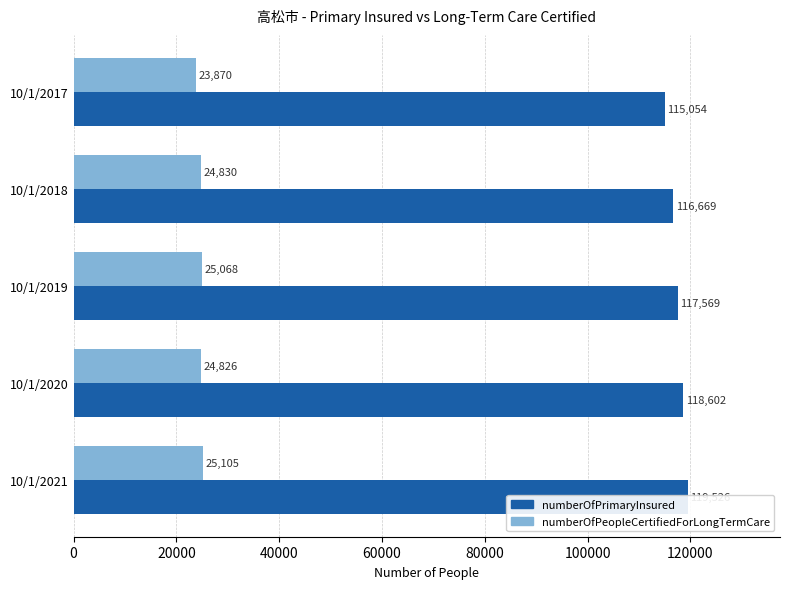

What is the value of the numberOfPrimaryInsured bar at the 3rd from the left?

117569